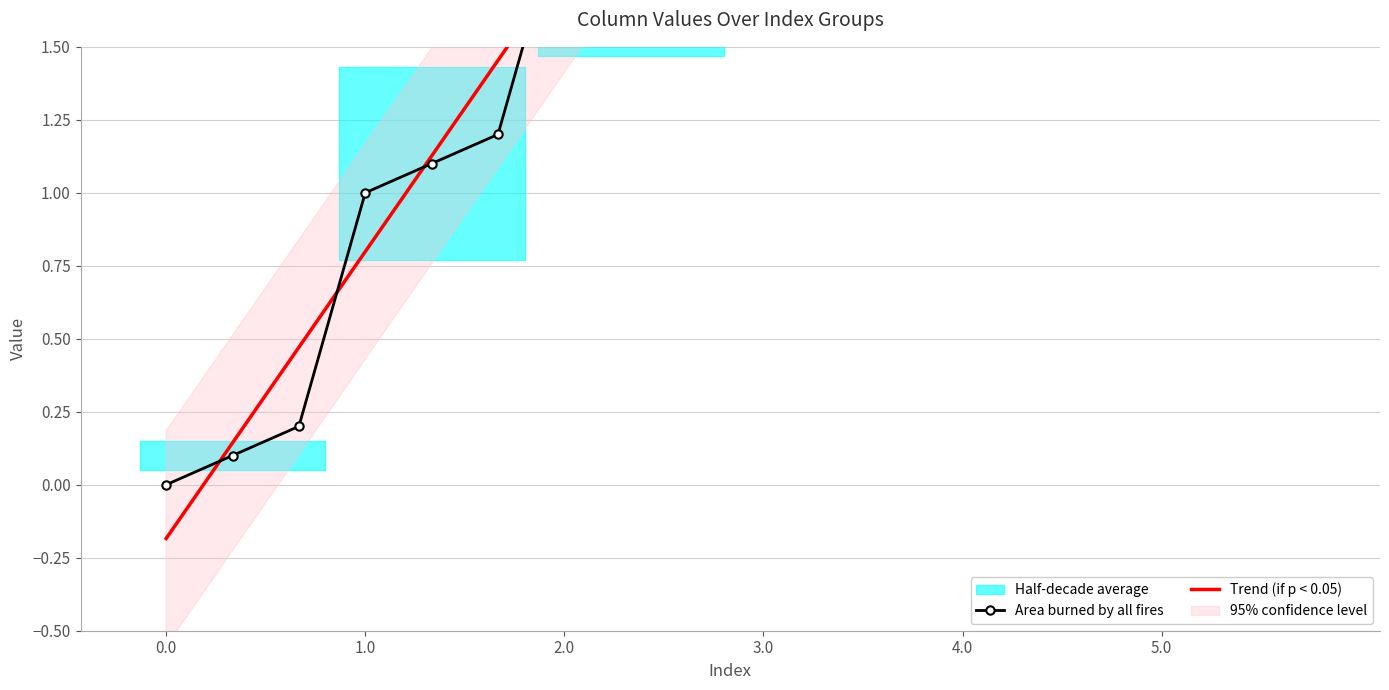

What is the value of the Area burned by all fires point at the 16th from the left?

5.0